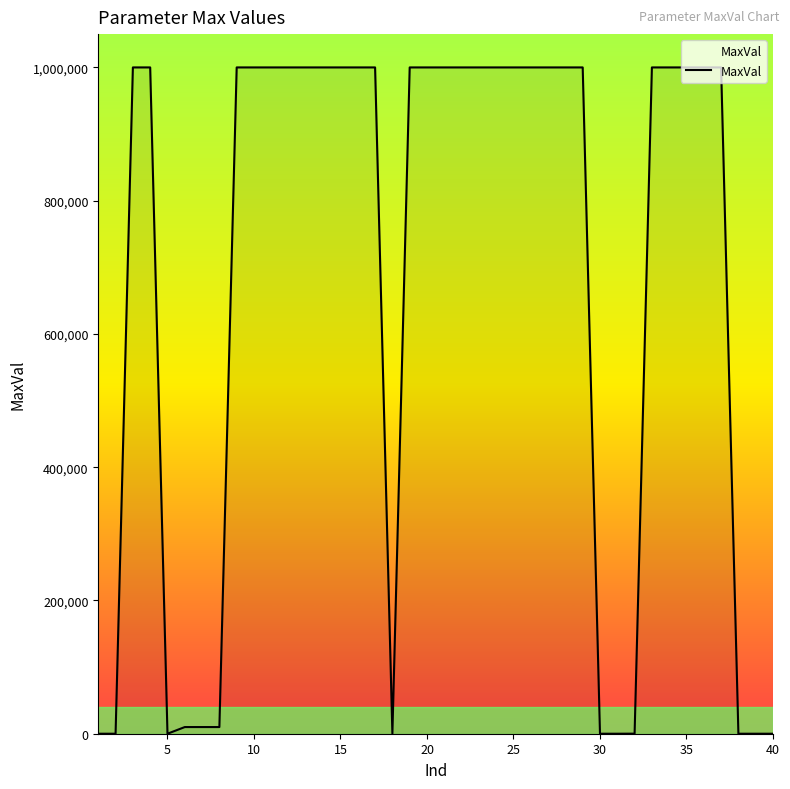

What is the maximum value shown in the chart?

1000000